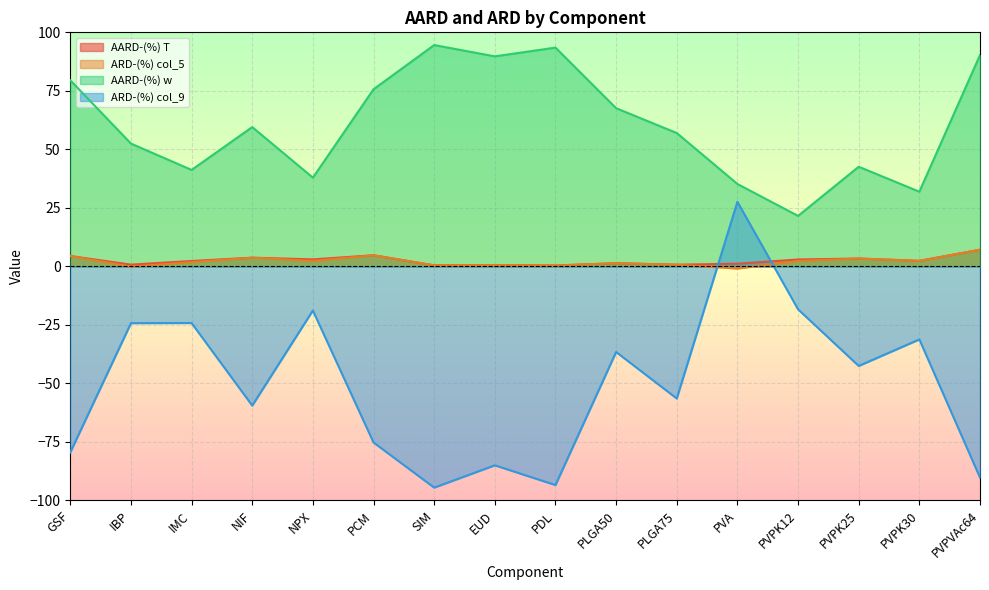

Reading left to right, extract all data points from this chart.

AARD-(%) T: GSF=4.4	IBP=0.7	IMC=2.3	NIF=3.7	NPX=3.0	PCM=4.7	SIM=0.4	EUD=0.5	PDL=0.4	PLGA50=1.3	PLGA75=0.7	PVA=1.1	PVPK12=2.9	PVPK25=3.3	PVPK30=2.4	PVPVAc64=7.1
ARD-(%) col_5: GSF=4.4	IBP=-0.1	IMC=1.8	NIF=3.7	NPX=2.3	PCM=4.7	SIM=0.4	EUD=0.5	PDL=0.4	PLGA50=1.3	PLGA75=0.7	PVA=-0.9	PVPK12=2.3	PVPK25=3.3	PVPK30=2.3	PVPVAc64=7.1
AARD-(%) w: GSF=79.5	IBP=52.5	IMC=41.2	NIF=59.5	NPX=37.9	PCM=75.7	SIM=94.6	EUD=89.7	PDL=93.5	PLGA50=67.6	PLGA75=57.0	PVA=35.2	PVPK12=21.6	PVPK25=42.6	PVPK30=31.9	PVPVAc64=90.3
ARD-(%) col_9: GSF=-79.5	IBP=-24.3	IMC=-24.2	NIF=-59.5	NPX=-18.9	PCM=-75.3	SIM=-94.6	EUD=-85.0	PDL=-93.5	PLGA50=-36.6	PLGA75=-56.5	PVA=27.6	PVPK12=-18.4	PVPK25=-42.6	PVPK30=-31.2	PVPVAc64=-90.3